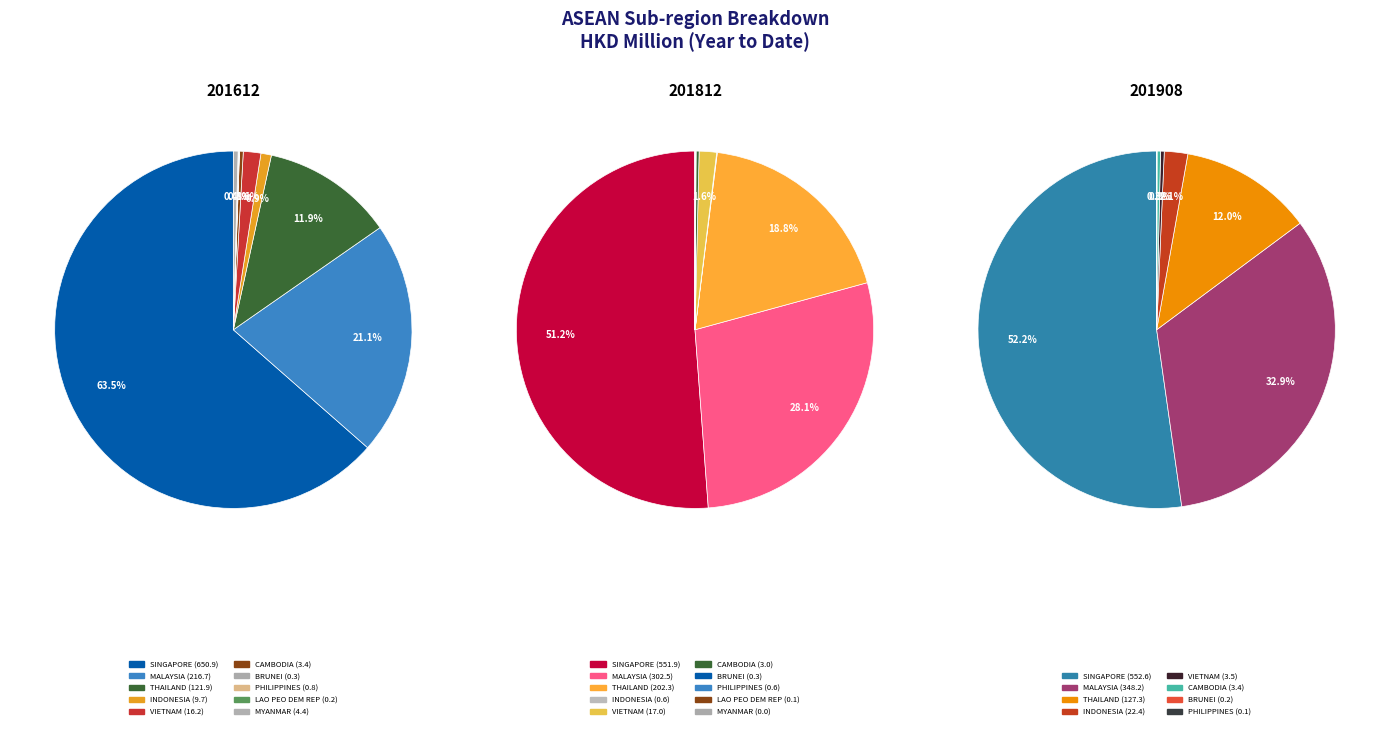

Is the sum of 7 and values_201812 greater than half?

No